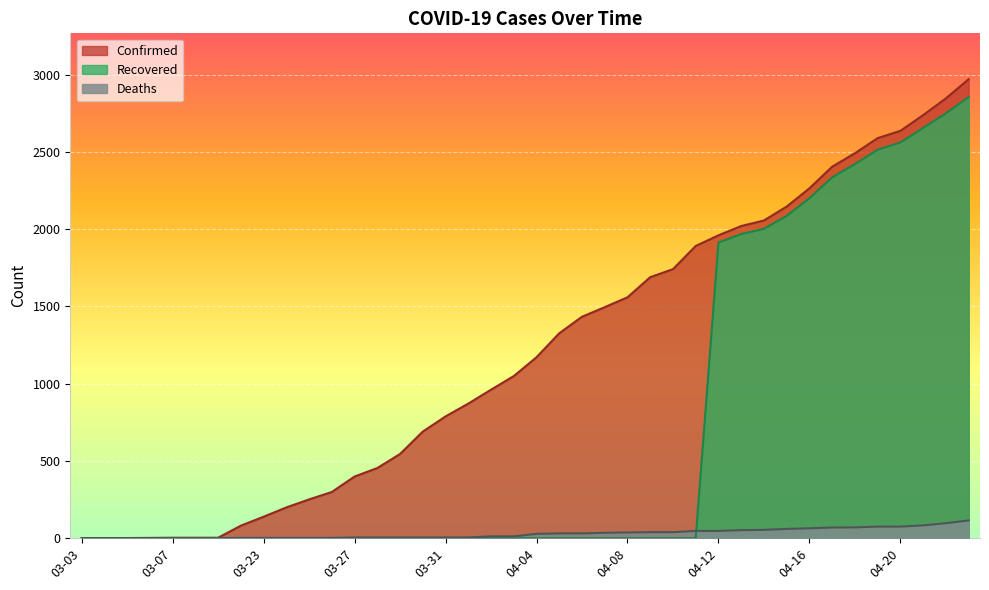

What is the average value of the Confirmed series?

1204